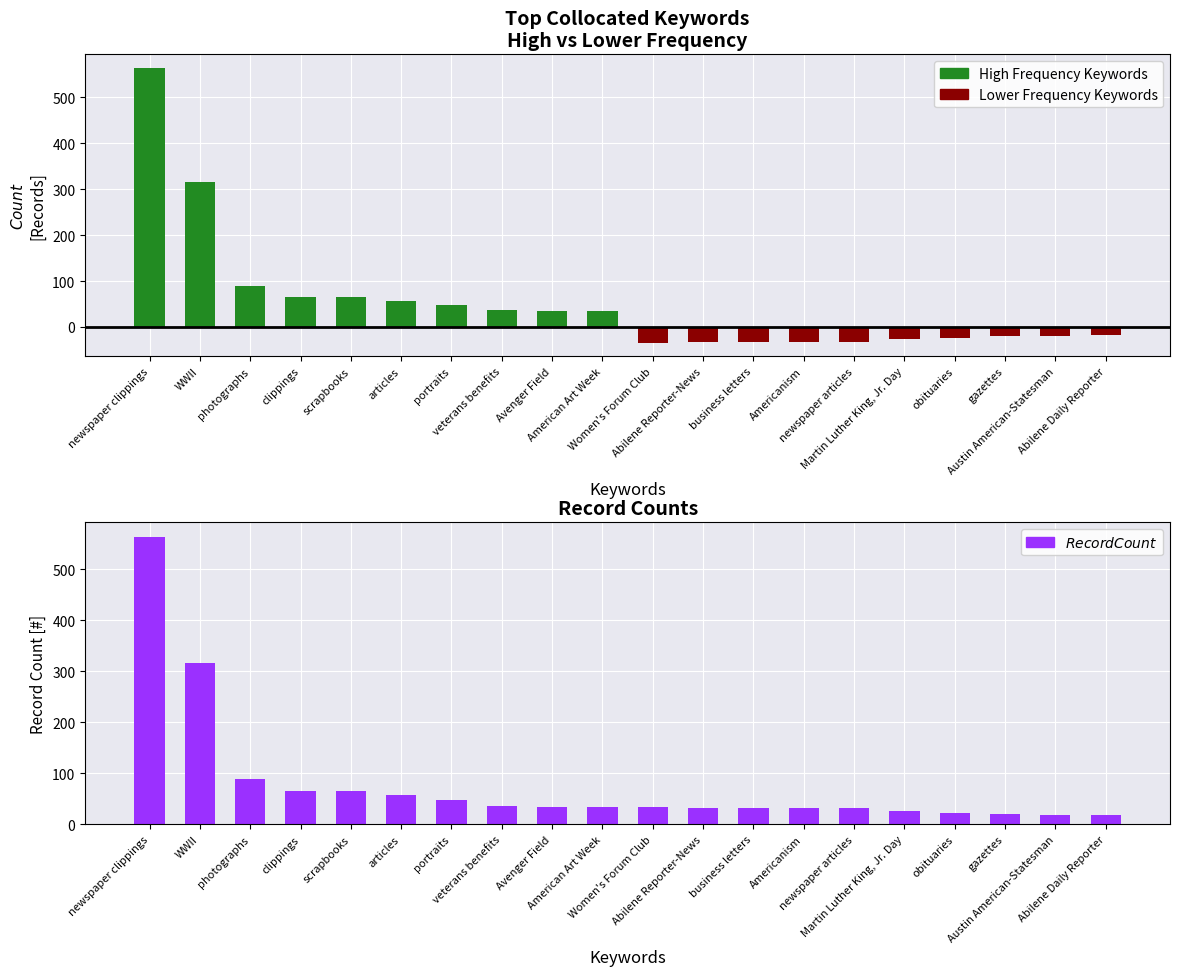

What is the difference between the second highest and second lowest values?

297